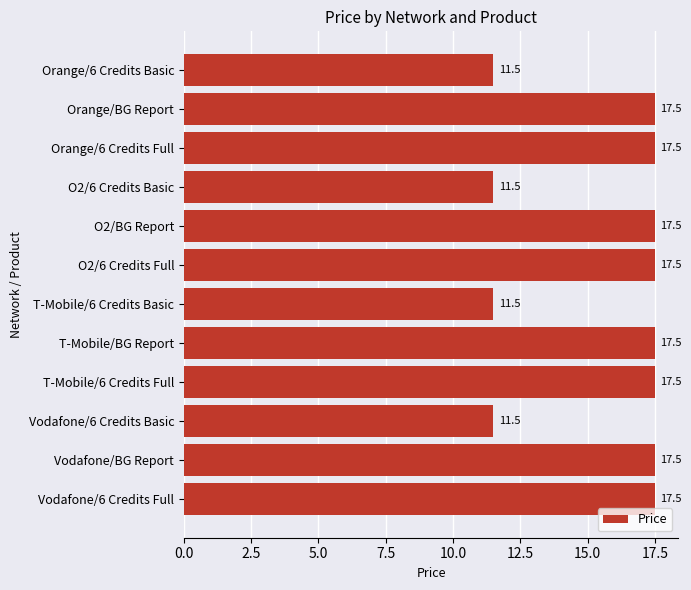

Count the number of data series in this chart.

1